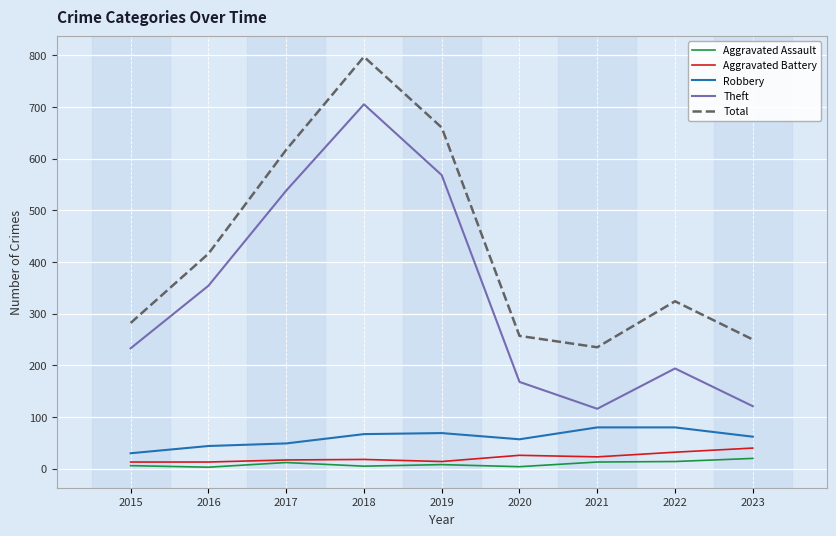

Does the chart display data point markers on the line(s)?

No